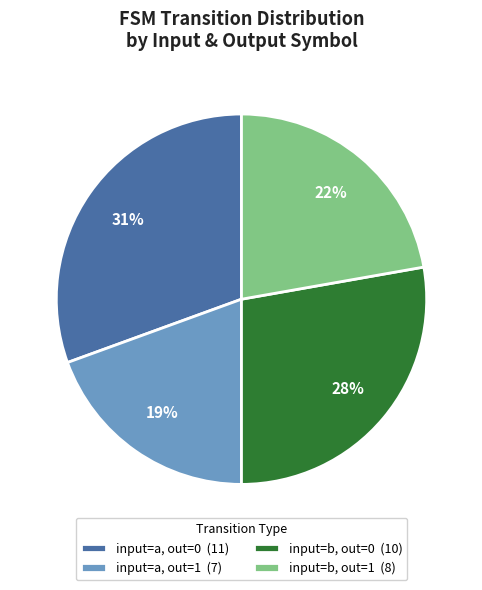

How many slices are in this pie chart?

4